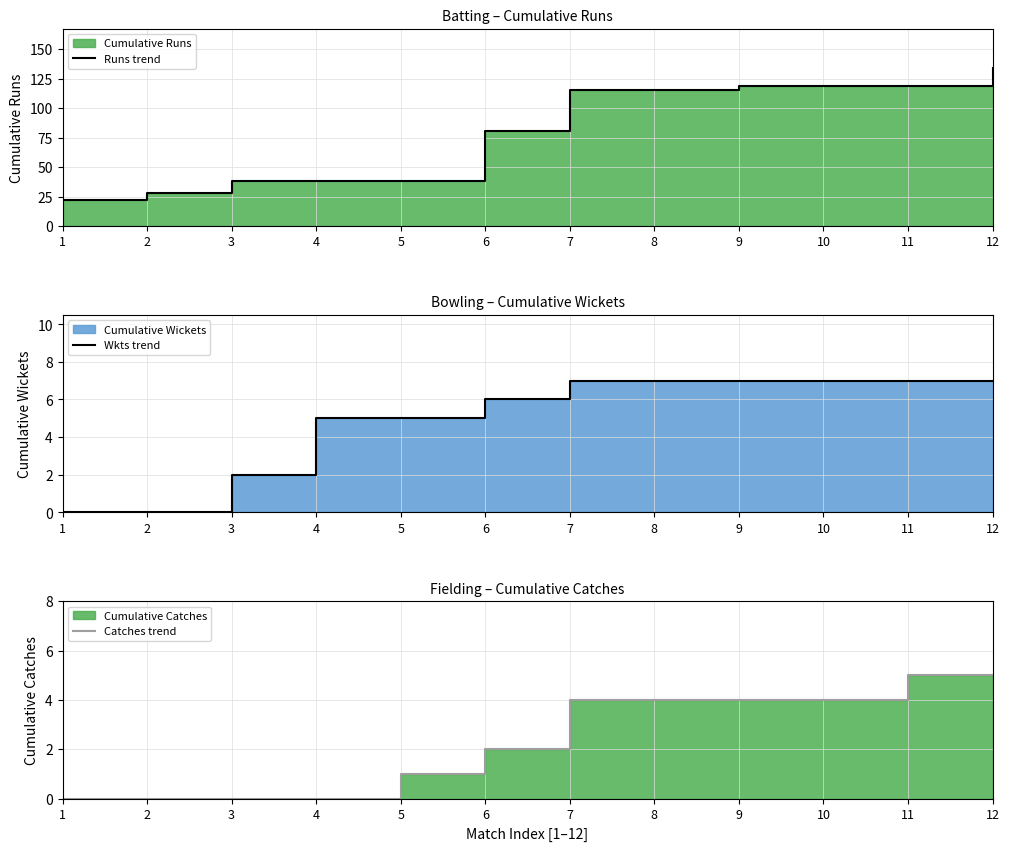

Where does the Catches trend series first go above 4?

11